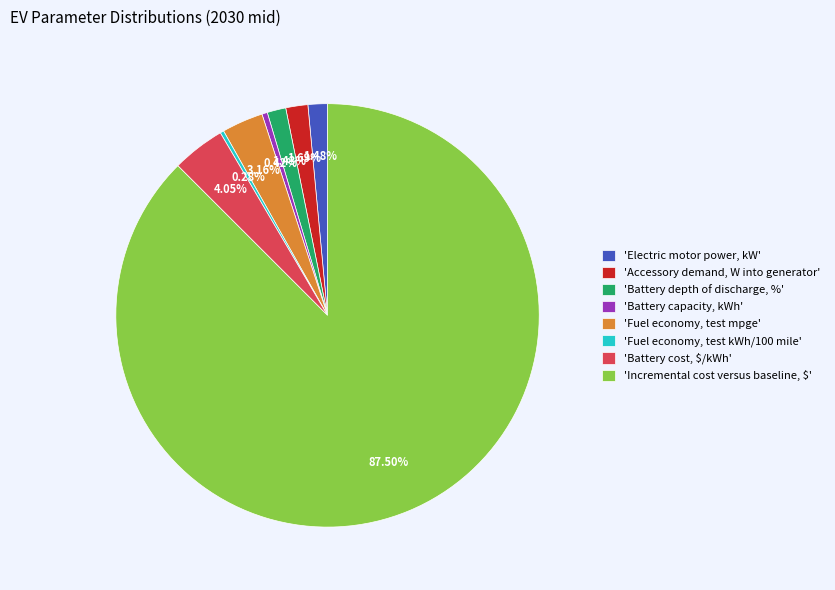

How many segments does this pie chart have?

8